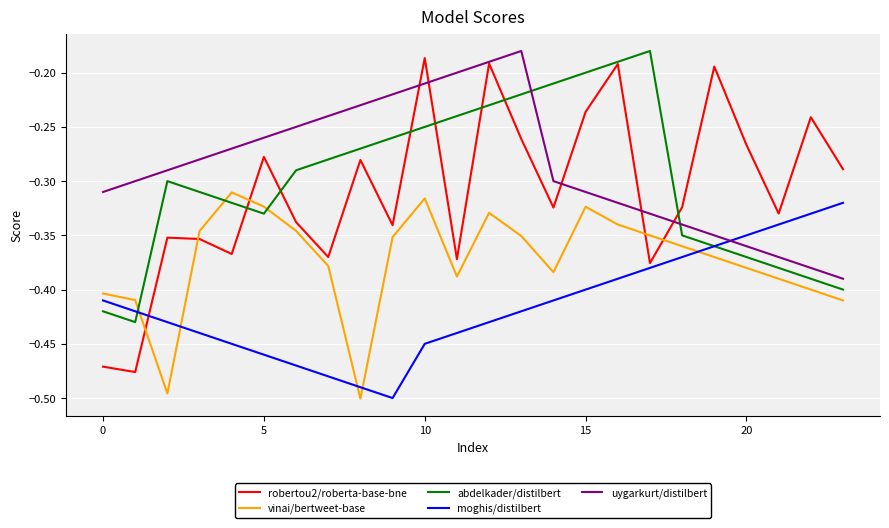

After their last crossing, which series has the higher values: uygarkurt/distilbert or abdelkader/distilbert?

uygarkurt/distilbert